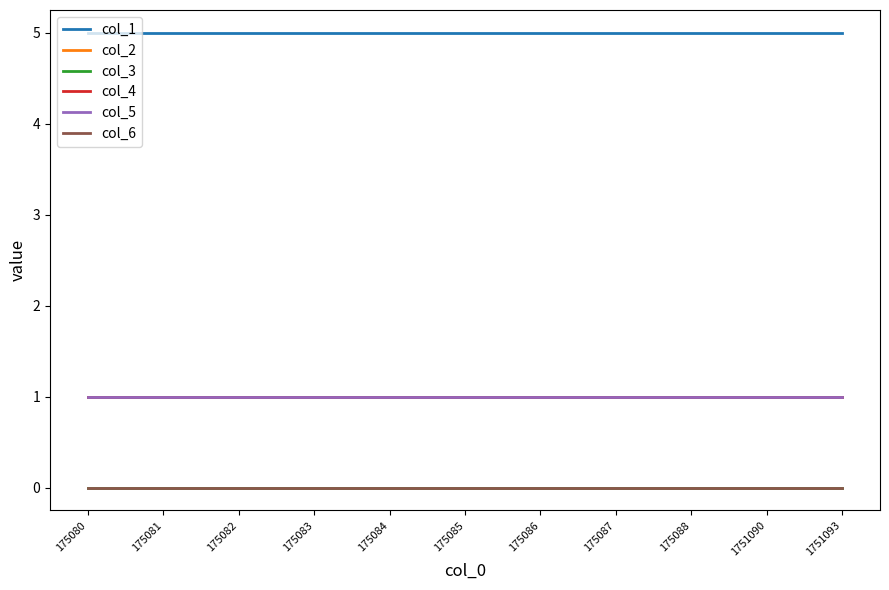

The value of col_5 at 175084 is 1. True or false?

True